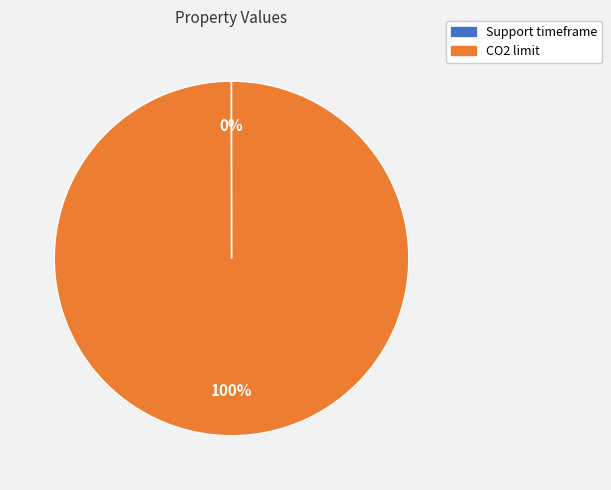

What is the largest slice in the pie chart?

CO2 limit